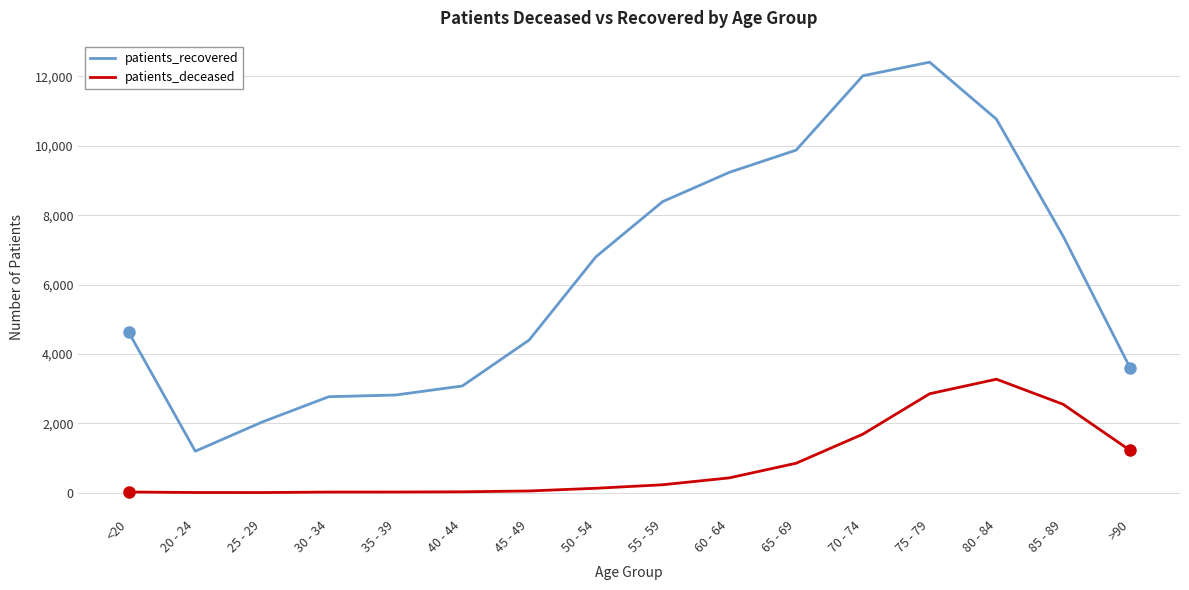

Which series changed the most between 60 - 64 and 70 - 74?

patients_recovered